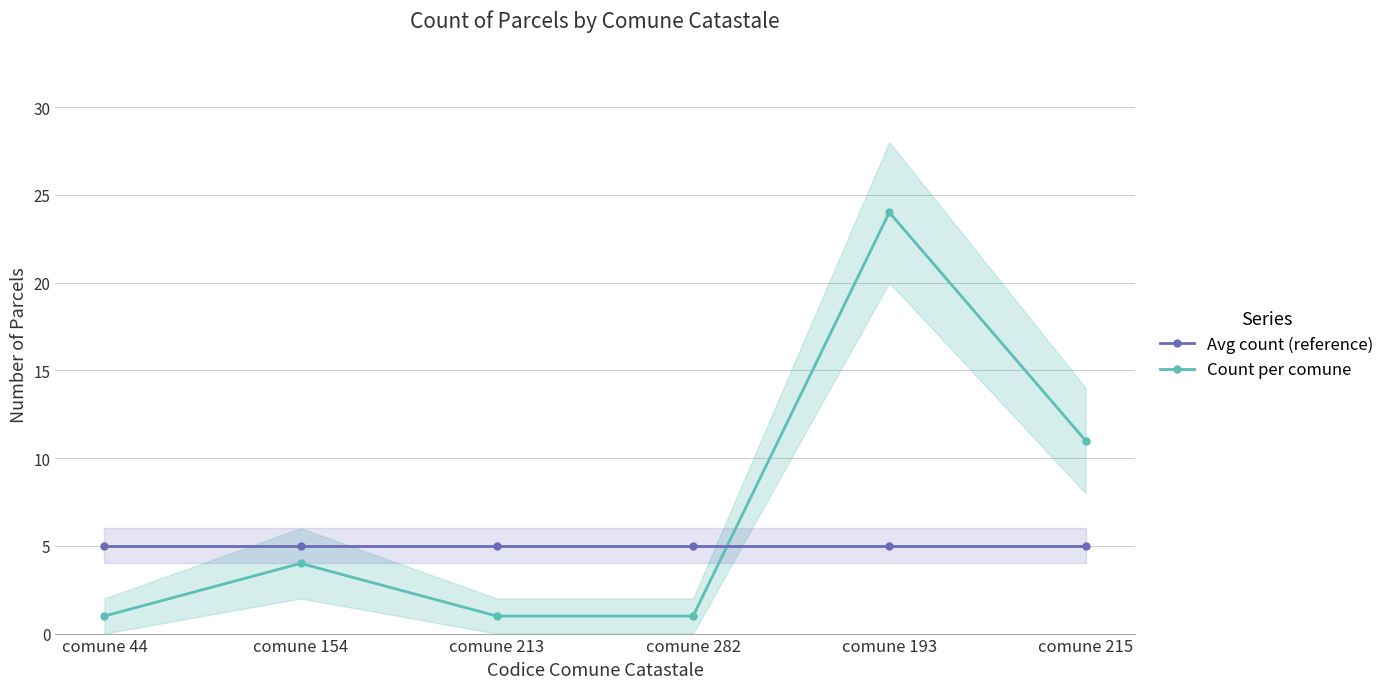

Reading left to right, what are all the values shown in this chart?

Count per comune: comune 44=1	comune 154=4	comune 213=1	comune 282=1	comune 193=24	comune 215=11
Avg count (reference): comune 44=5	comune 154=5	comune 213=5	comune 282=5	comune 193=5	comune 215=5